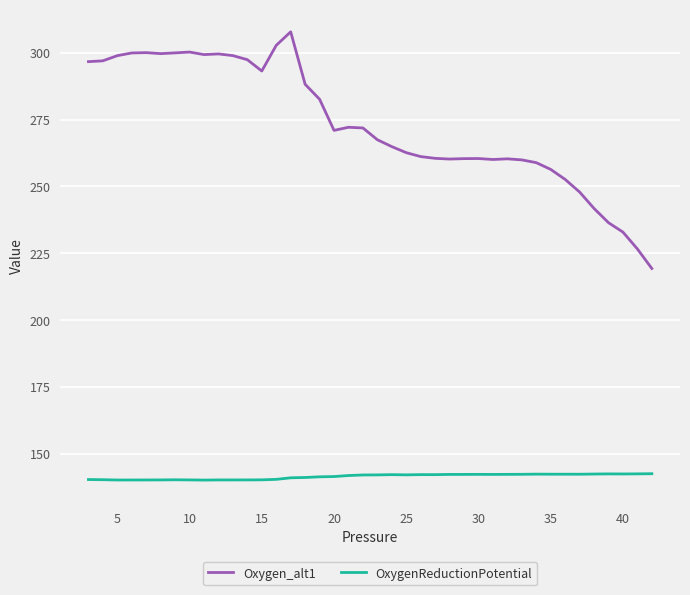

List the series in order of their peak value, highest first.

Oxygen_alt1, OxygenReductionPotential